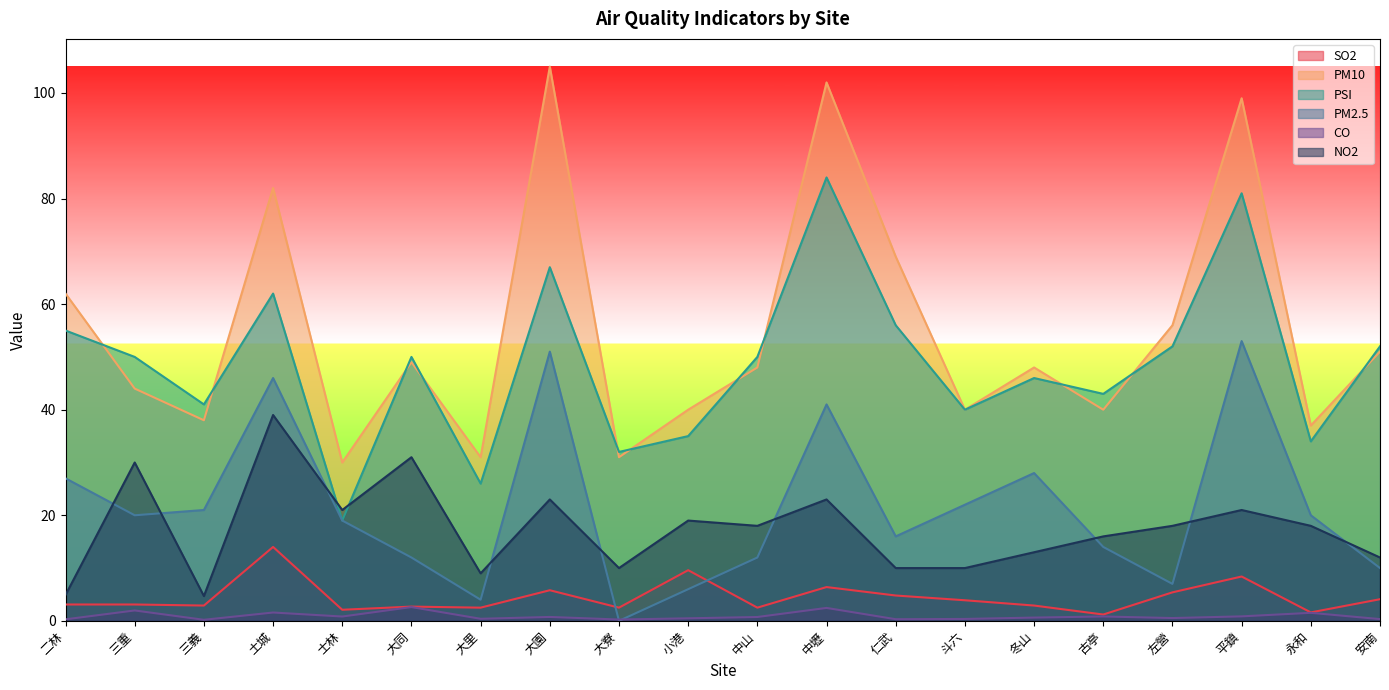

True or false: NO2 and PM10 cross at least once.

False